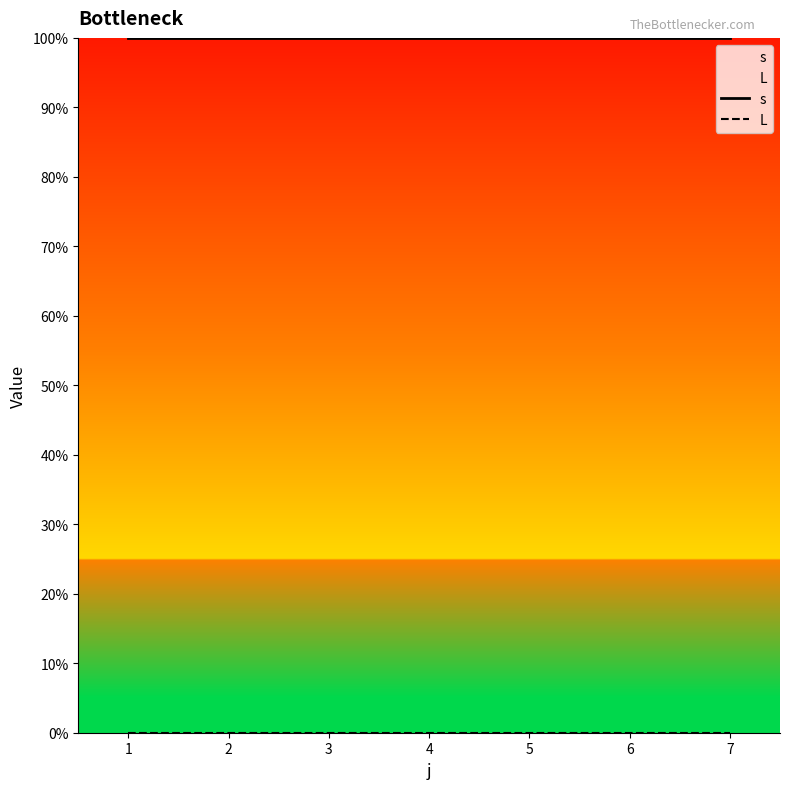

Which series changed the most between 2 and 3?

s